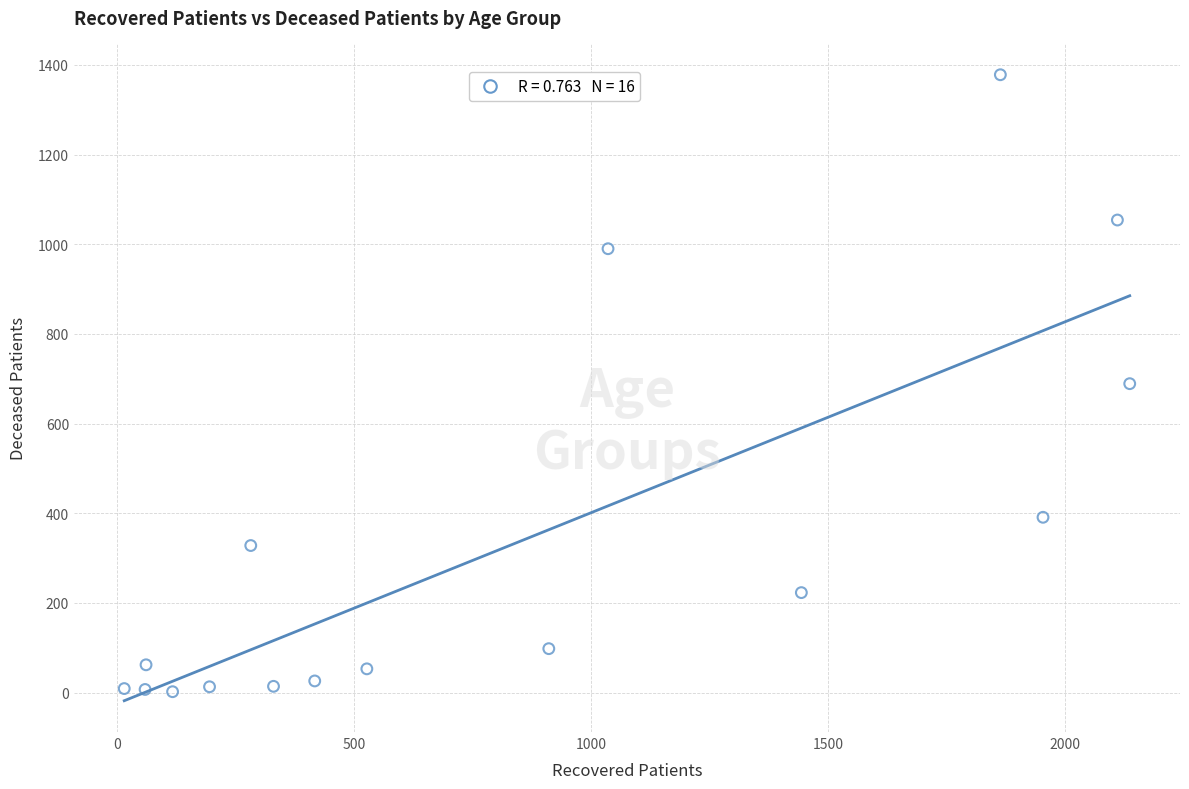

What is the range of X values (max minus min)?

2122